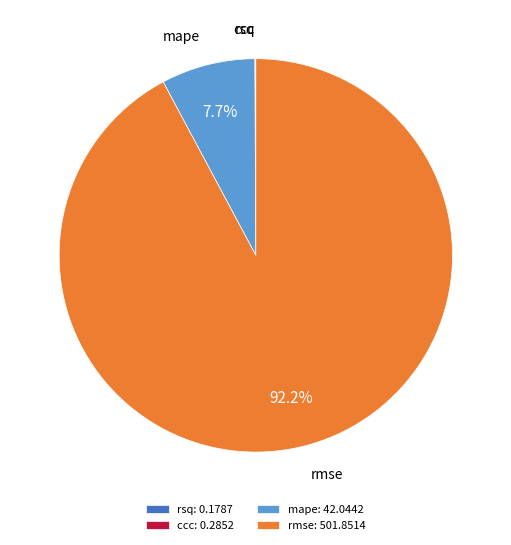

Does rmse represent more than half of the total?

Yes